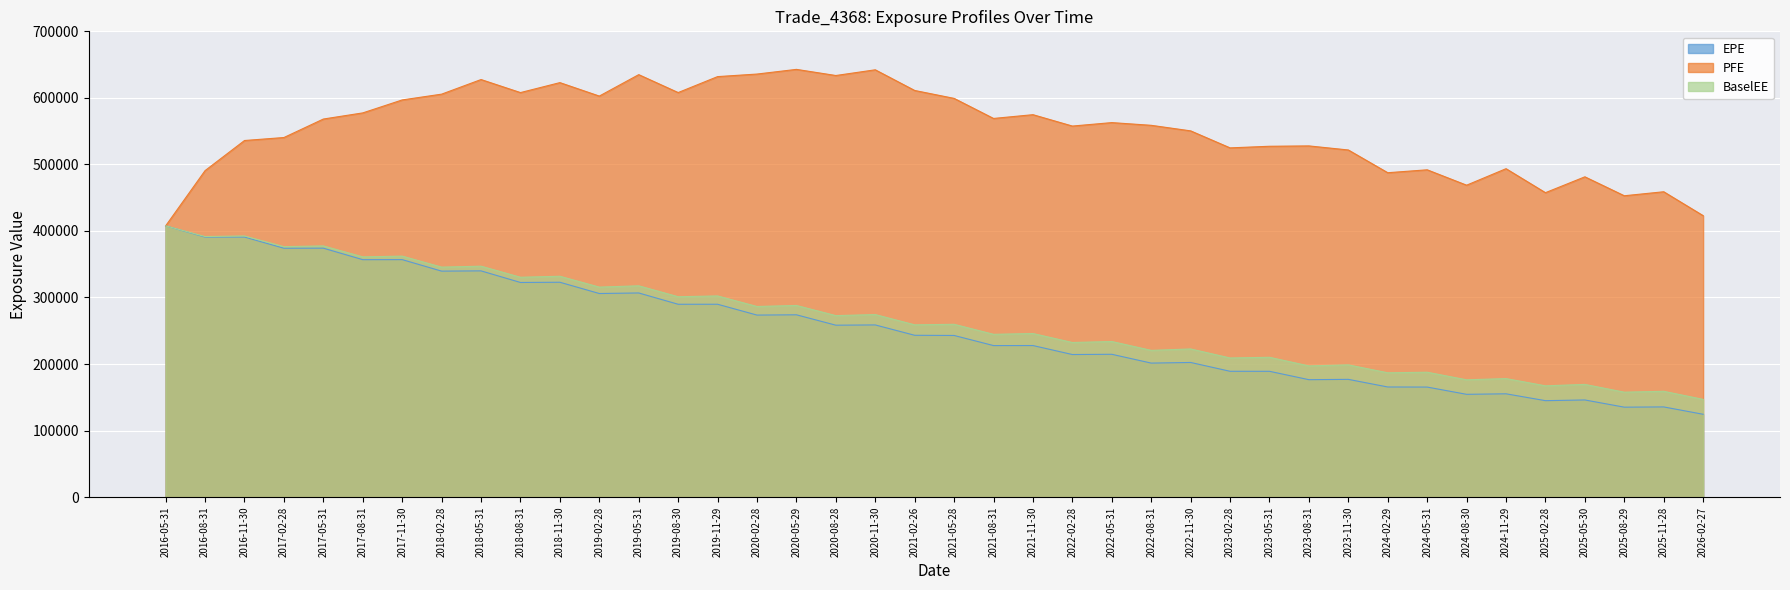

Reading left to right, extract all data points from this chart.

EPE: 2016-05-31=407667	2016-08-31=390776	2016-11-30=390852	2017-02-28=373992	2017-05-31=374125	2017-08-31=356822	2017-11-30=356899	2018-02-28=339605	2018-05-31=339996	2018-08-31=322571	2018-11-30=322896	2019-02-28=305965	2019-05-31=306785	2019-08-30=289806	2019-11-29=289833	2020-02-28=273558	2020-05-29=273979	2020-08-28=258361	2020-11-30=258744	2021-02-26=243185	2021-05-28=242912	2021-08-31=227720	2021-11-30=227779	2022-02-28=214268	2022-05-31=214627	2022-08-31=201390	2022-11-30=202335	2023-02-28=189087	2023-05-31=189058	2023-08-31=176460	2023-11-30=176948	2024-02-29=165490	2024-05-31=165354	2024-08-30=154464	2024-11-29=155234	2025-02-28=144934	2025-05-30=145985	2025-08-29=135156	2025-11-28=135526	2026-02-27=124472
PFE: 2016-05-31=407667	2016-08-31=490703	2016-11-30=535916	2017-02-28=540409	2017-05-31=568190	2017-08-31=577418	2017-11-30=596896	2018-02-28=605590	2018-05-31=627546	2018-08-31=607954	2018-11-30=622928	2019-02-28=602695	2019-05-31=634913	2019-08-30=607979	2019-11-29=631950	2020-02-28=635787	2020-05-29=642828	2020-08-28=633601	2020-11-30=642186	2021-02-26=611117	2021-05-28=599229	2021-08-31=569075	2021-11-30=574732	2022-02-28=557637	2022-05-31=562830	2022-08-31=558750	2022-11-30=550406	2023-02-28=524844	2023-05-31=527265	2023-08-31=527805	2023-11-30=521683	2024-02-29=487512	2024-05-31=491891	2024-08-30=468774	2024-11-29=493569	2025-02-28=457515	2025-05-30=481352	2025-08-29=452885	2025-11-28=458902	2026-02-27=422995
BaselEE: 2016-05-31=407667	2016-08-31=391595	2016-11-30=392483	2017-02-28=376416	2017-05-31=377515	2017-08-31=361043	2017-11-30=362174	2018-02-28=345622	2018-05-31=347043	2018-08-31=330413	2018-11-30=331901	2019-02-28=315585	2019-05-31=317548	2019-08-30=301132	2019-11-29=302327	2020-02-28=286456	2020-05-29=288009	2020-08-28=272735	2020-11-30=274334	2021-02-26=258892	2021-05-28=259696	2021-08-31=244638	2021-11-30=245847	2022-02-28=232335	2022-05-31=233826	2022-08-31=220508	2022-11-30=222645	2023-02-28=209090	2023-05-31=210111	2023-08-31=197145	2023-11-30=198724	2024-02-29=186827	2024-05-31=187660	2024-08-30=176266	2024-11-29=178121	2025-02-28=167219	2025-05-30=169361	2025-08-29=157685	2025-11-28=159010	2026-02-27=146867